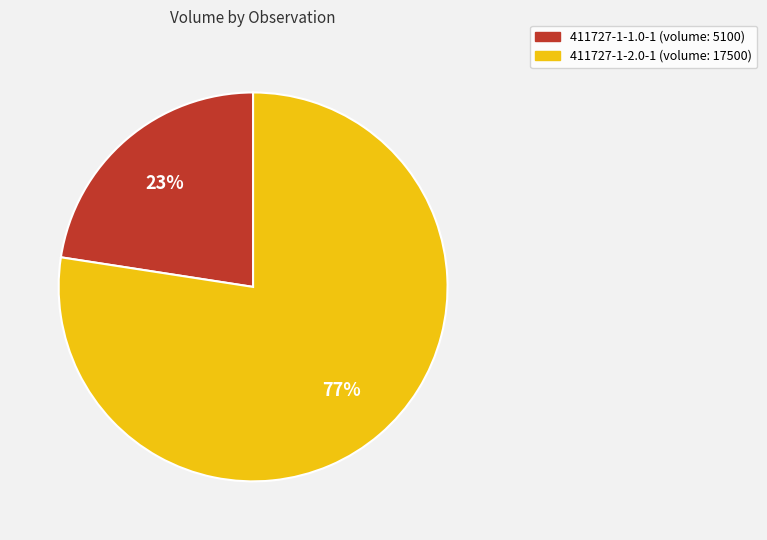

To the nearest percent, what is the combined percentage of 411727-1-1.0-1 and 411727-1-2.0-1?

100%